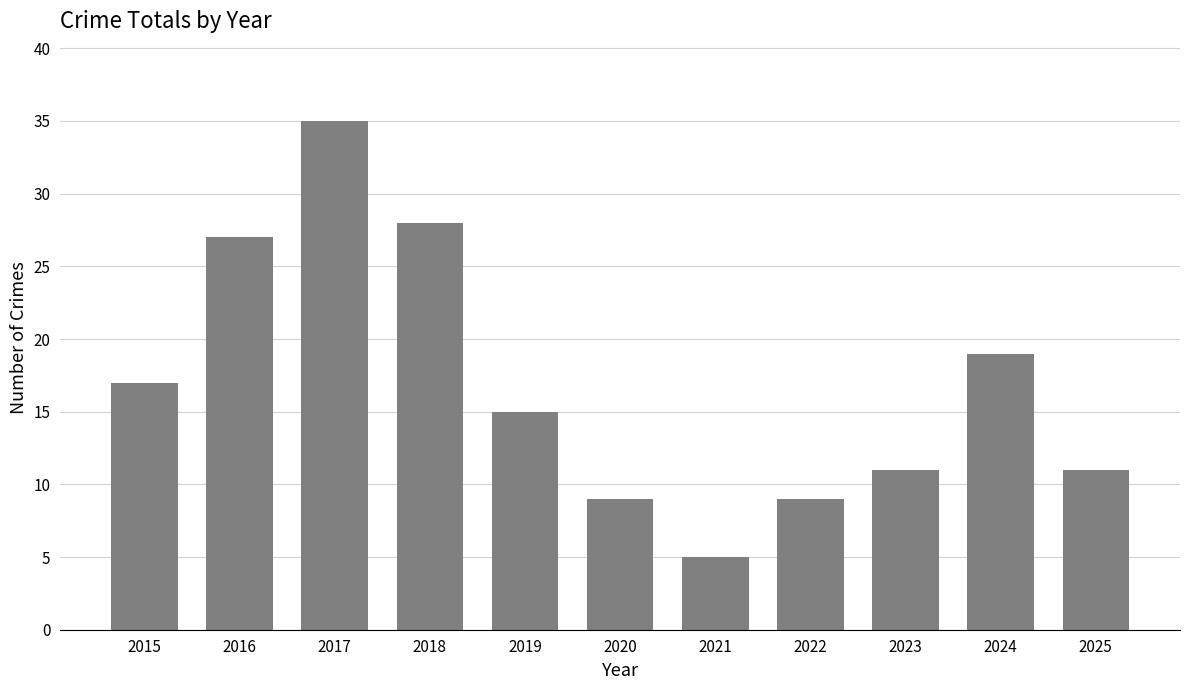

What is the difference between the values at 2025 and 2021?

6